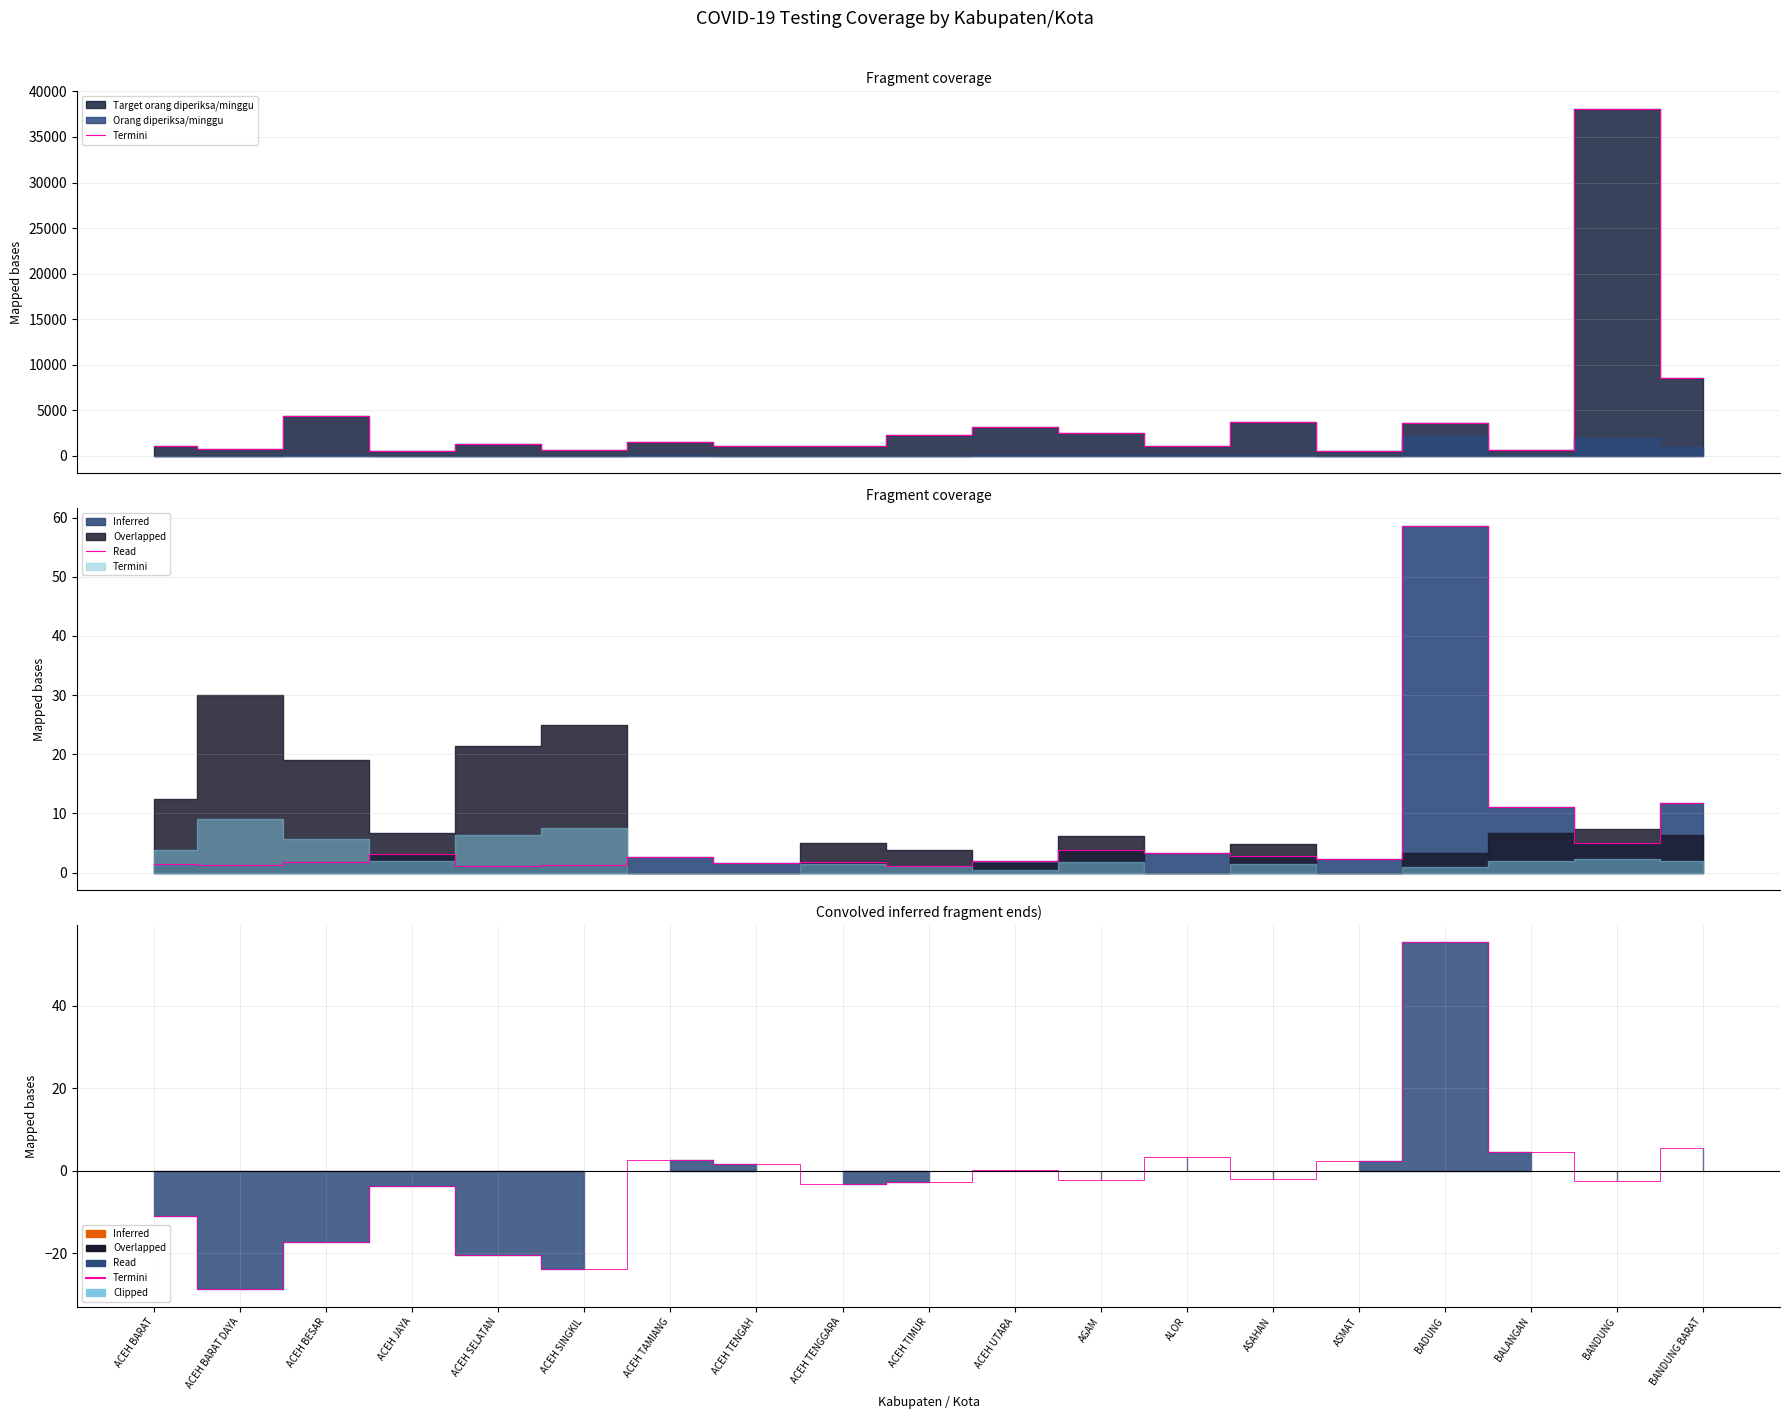

What is the difference between the maximum and minimum values?

84.0